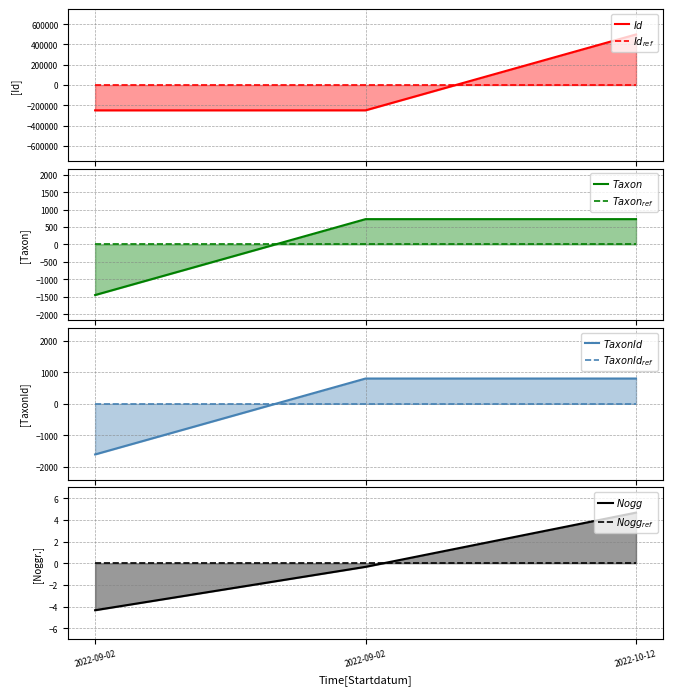

How many lines are shown in the chart?

4